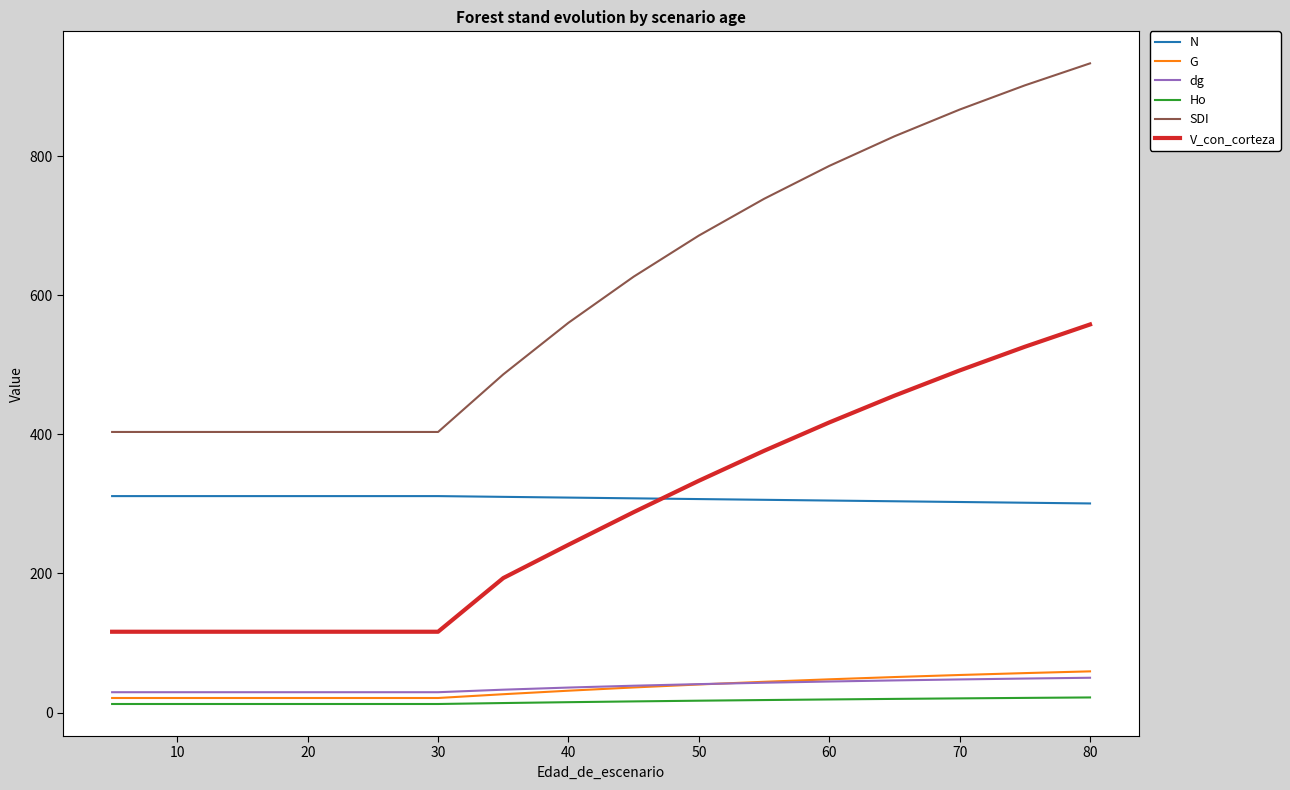

What is the greatest value displayed?

933.3